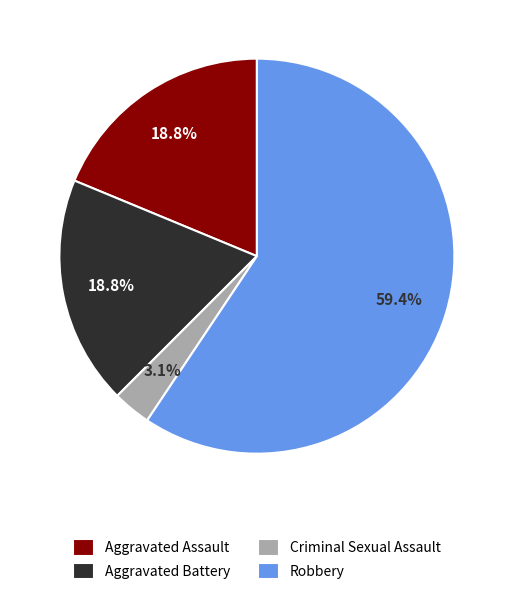

To the nearest percent, what percentage of the pie is Criminal Sexual Assault?

3%